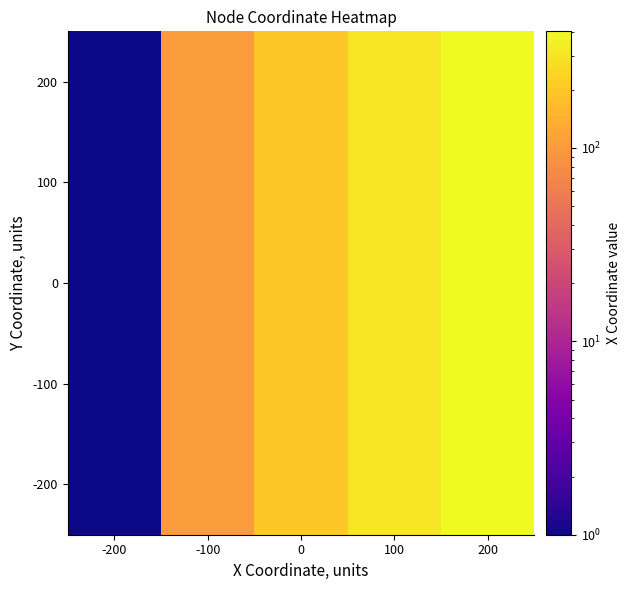

At which category is the sum across all series the highest?

200